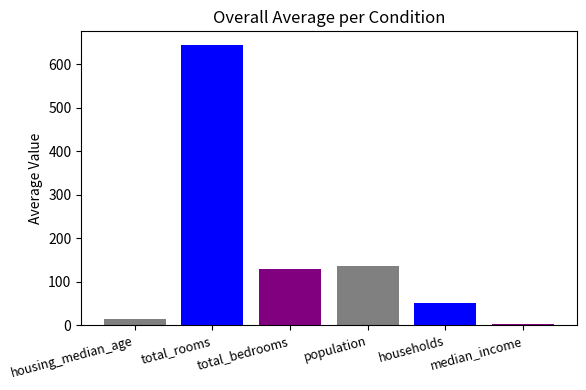

Reading left to right, what are all the values shown in this chart?

housing_median_age=15.0	total_rooms=644.0	total_bedrooms=129.0	population=137.0	households=52.0	median_income=3.2